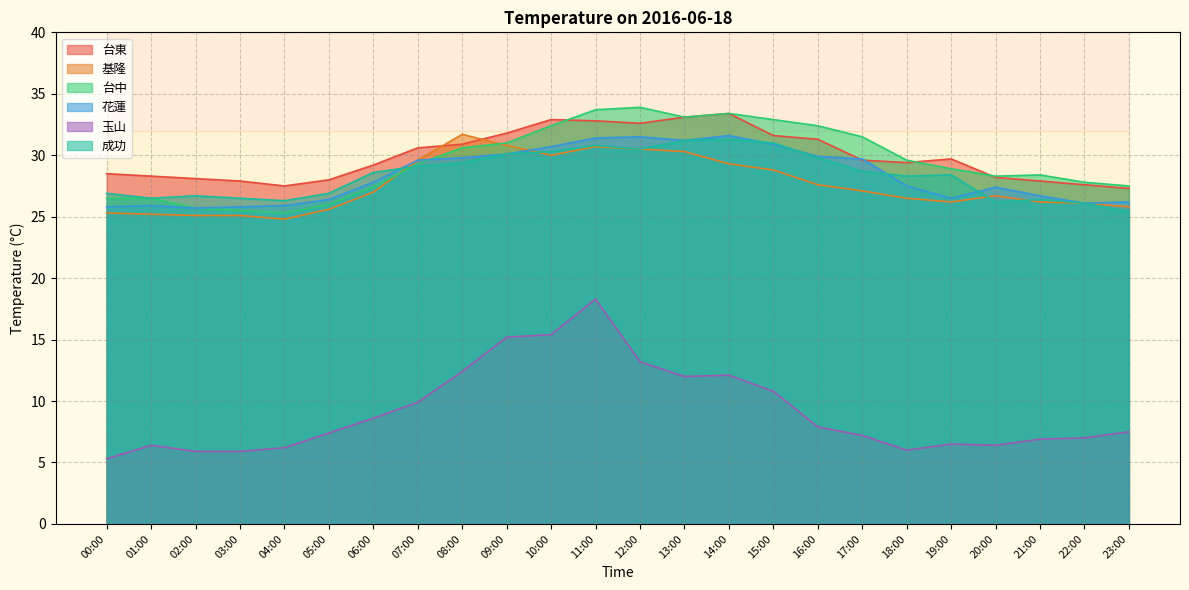

Which series has the widest spread of values?

玉山